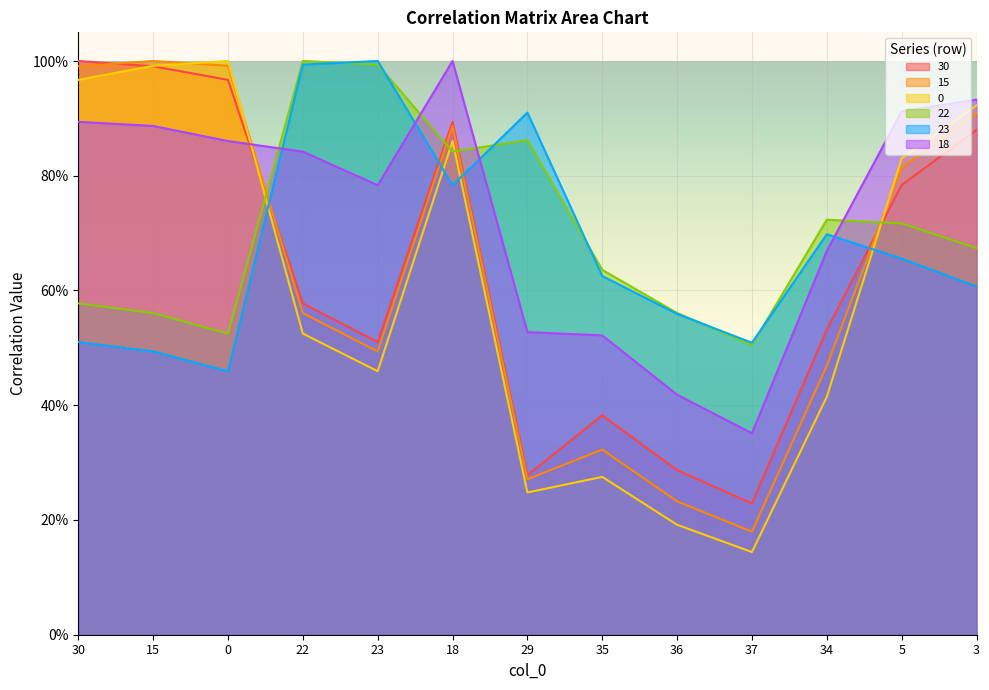

What is the difference between the 23 values at 22 and 29?

0.1